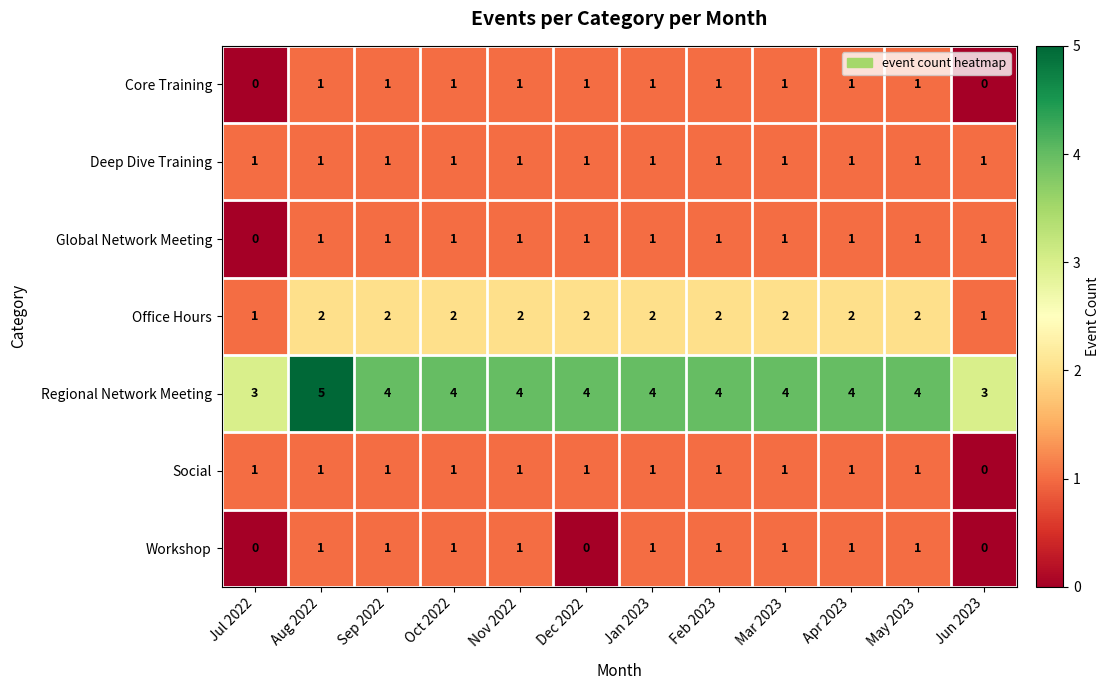

The Workshop series shows 0 at Jun 2023. True or false?

True